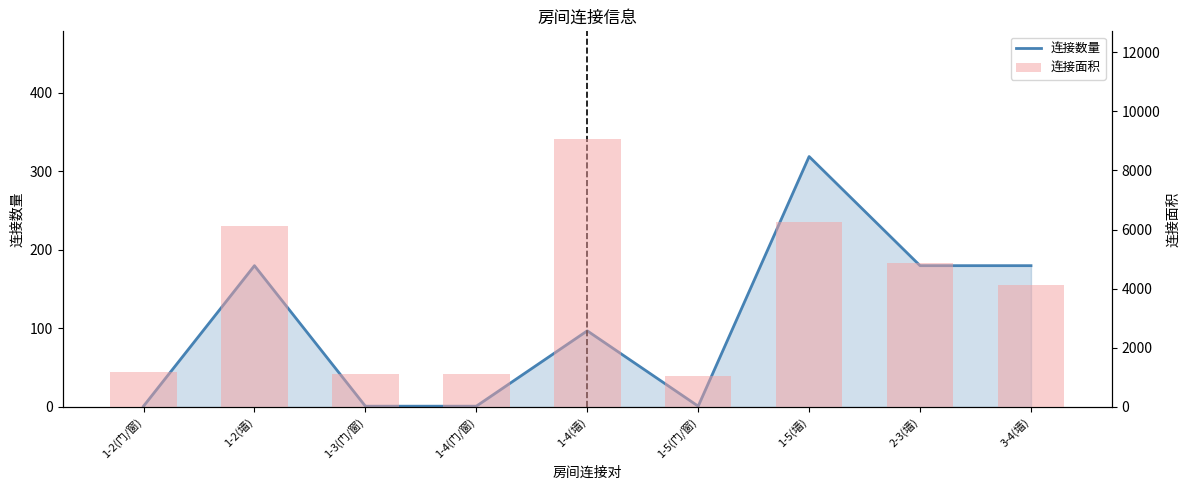

Reading left to right, transcribe all the data shown in this chart.

连接数量: 1-2(门/窗)=1	1-2(墙)=180	1-3(门/窗)=1	1-4(门/窗)=1	1-4(墙)=97	1-5(门/窗)=1	1-5(墙)=319	2-3(墙)=180	3-4(墙)=180
连接面积: 1-2(门/窗)=1197	1-2(墙)=6120	1-3(门/窗)=1113	1-4(门/窗)=1127	1-4(墙)=9077	1-5(门/窗)=1045	1-5(墙)=6273	2-3(墙)=4860	3-4(墙)=4140